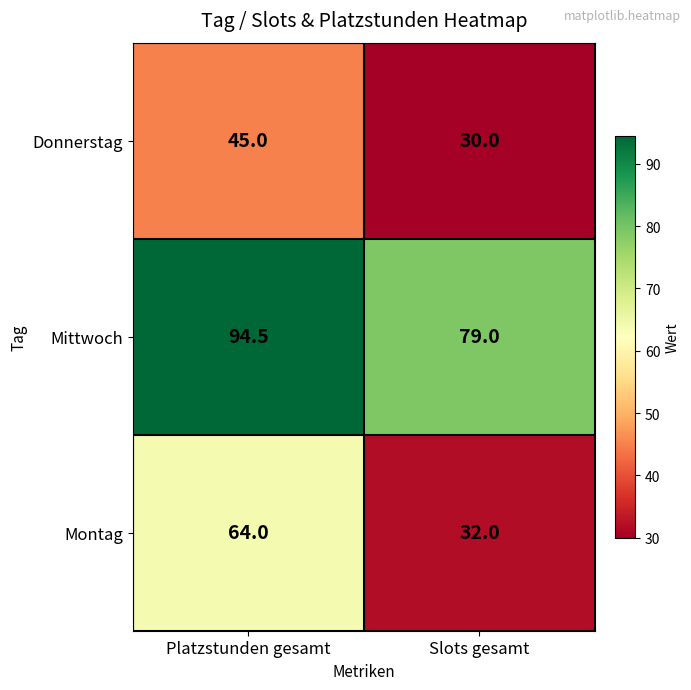

What is the maximum value shown in the chart?

94.5